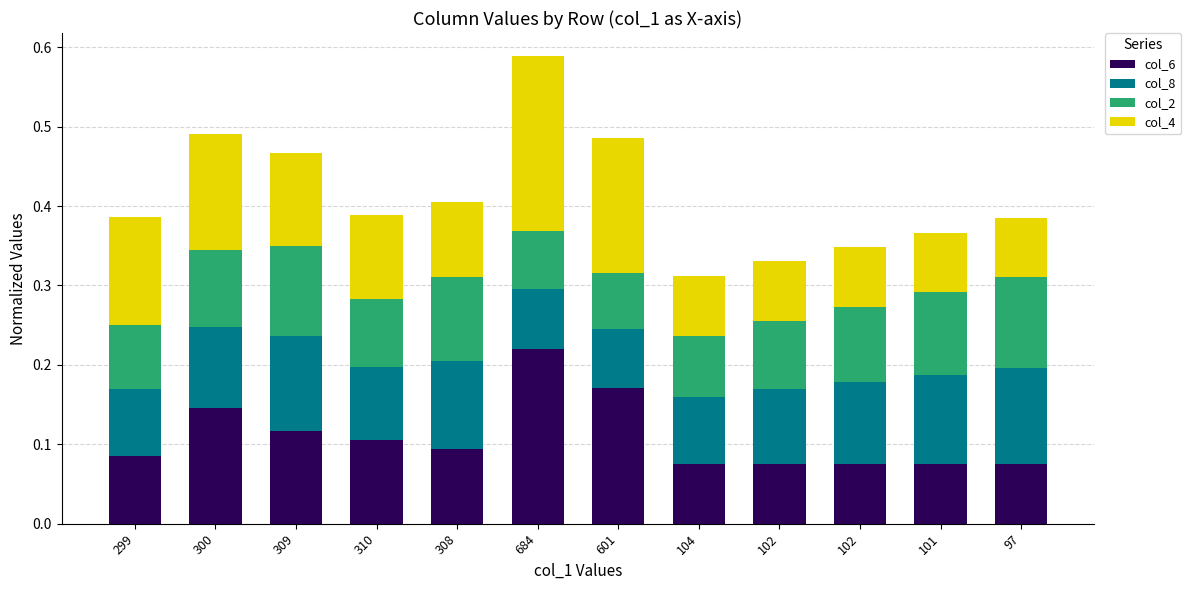

How many data points does each series have?

12